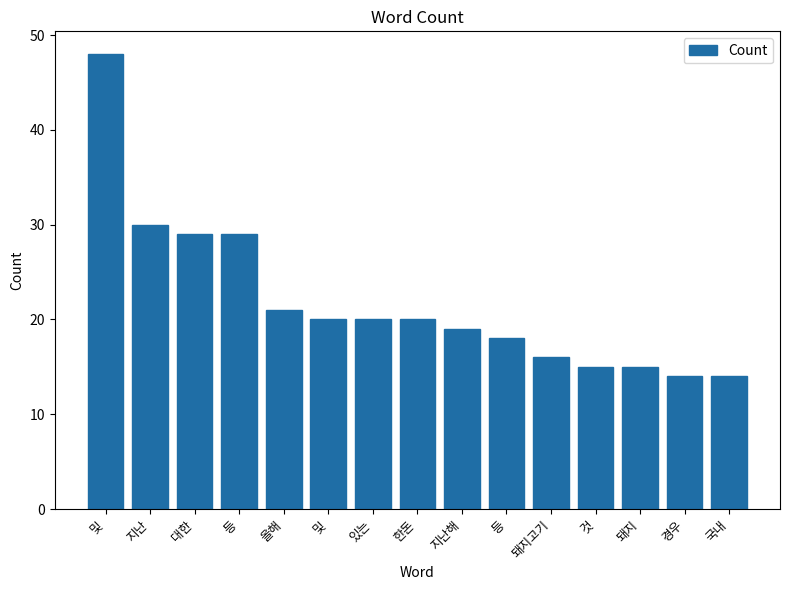

What is the change in value from 지난해 to 돼지?

-4